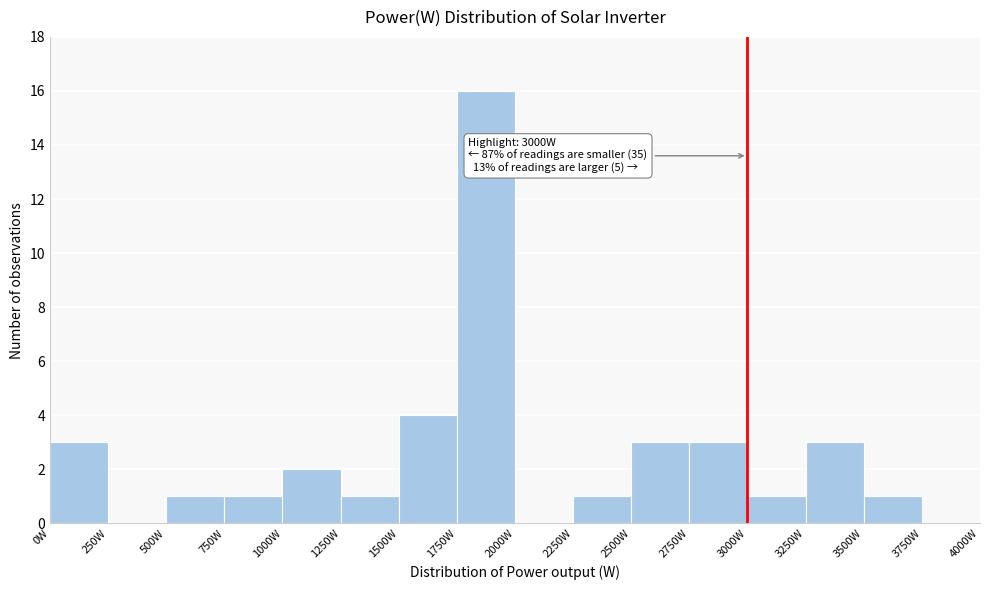

Which range on the x-axis has the tallest bar?

1750 to 2000